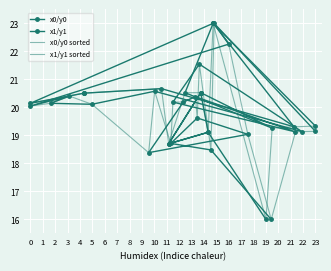

Which series has the largest total across all categories?

x0/y0